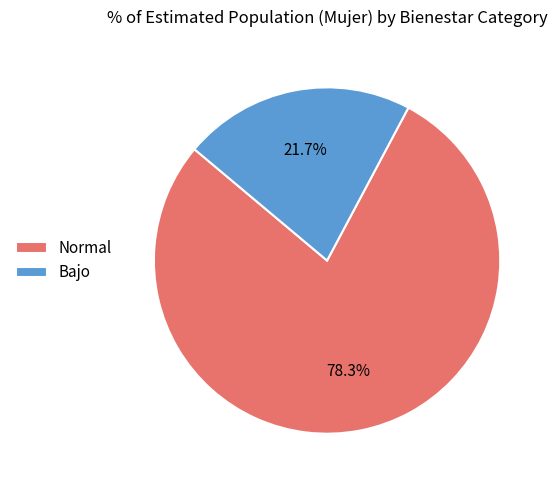

What percentage do Bajo and Normal together represent?

100.0%